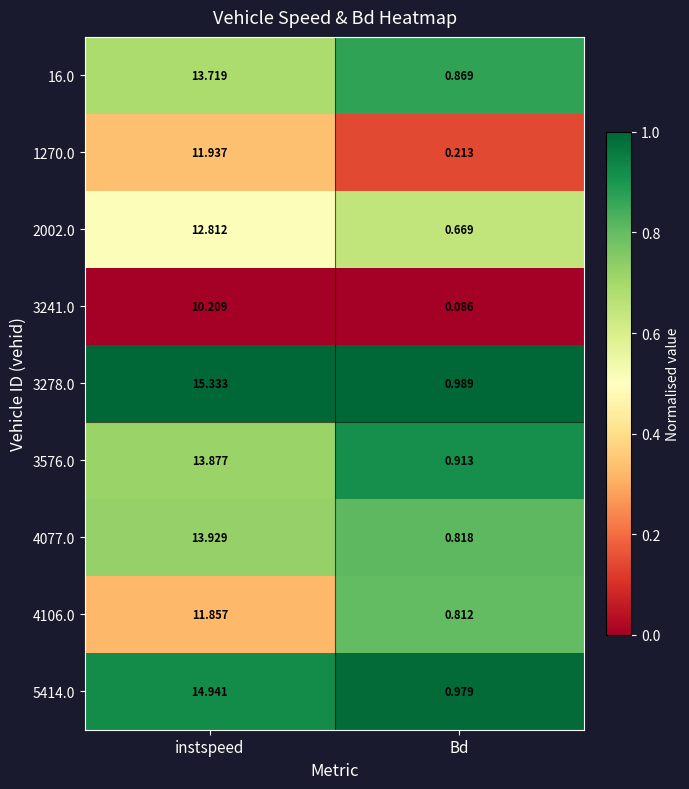

At which label is 1270.0 closest to 6?

Bd